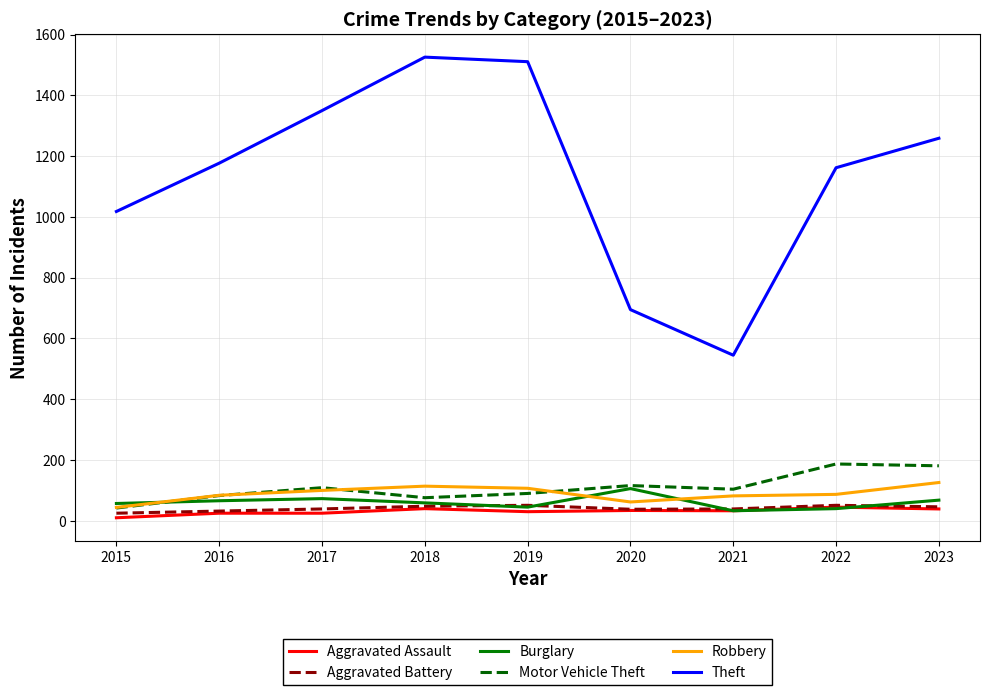

Is it true that Motor Vehicle Theft equals 42 at 2015?

True